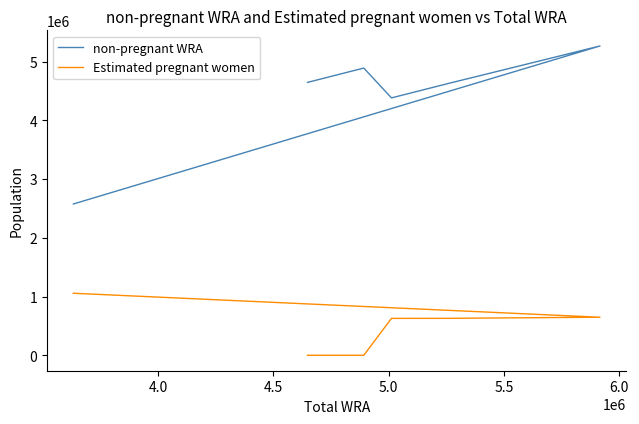

What is the value of the Estimated pregnant women point at the 12th from the left?

1056241.3